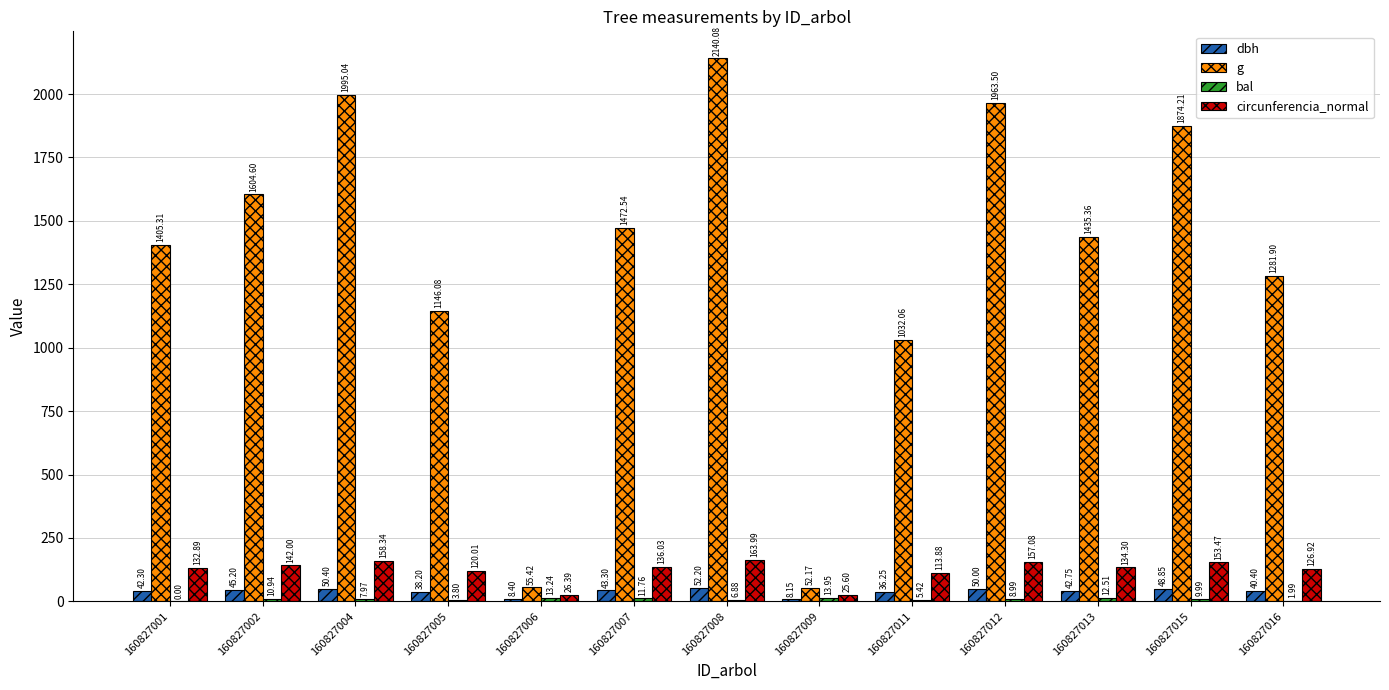

What is the sum of the circunferencia_normal values at 160827002 and 160827005?

262.0